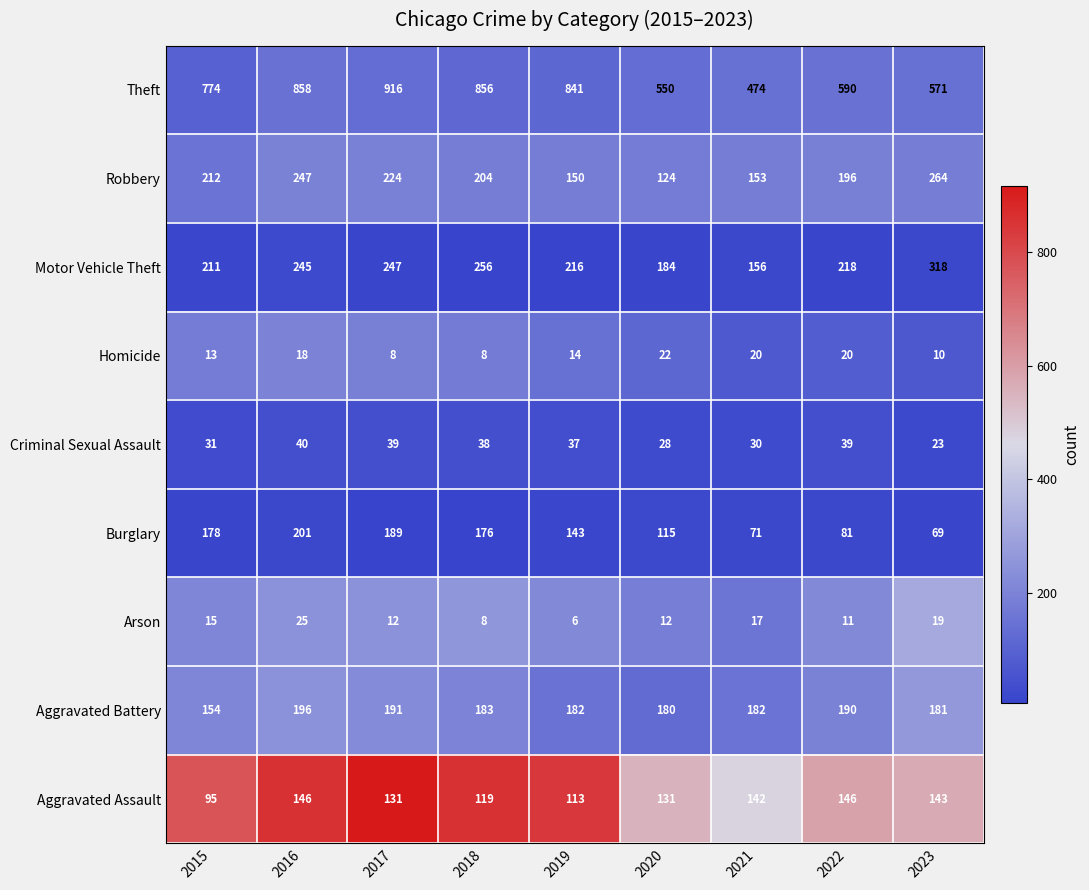

Which series has the largest total across all categories?

Theft